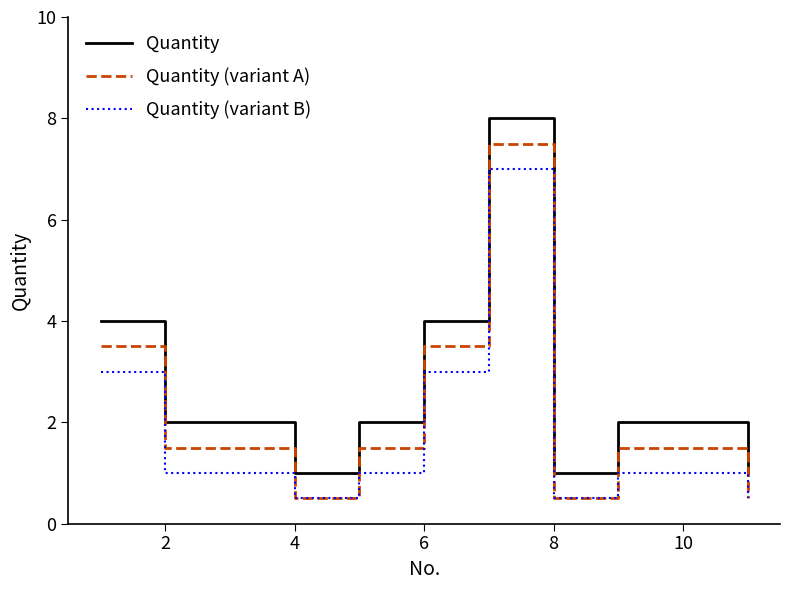

Count the number of categories in the chart.

11